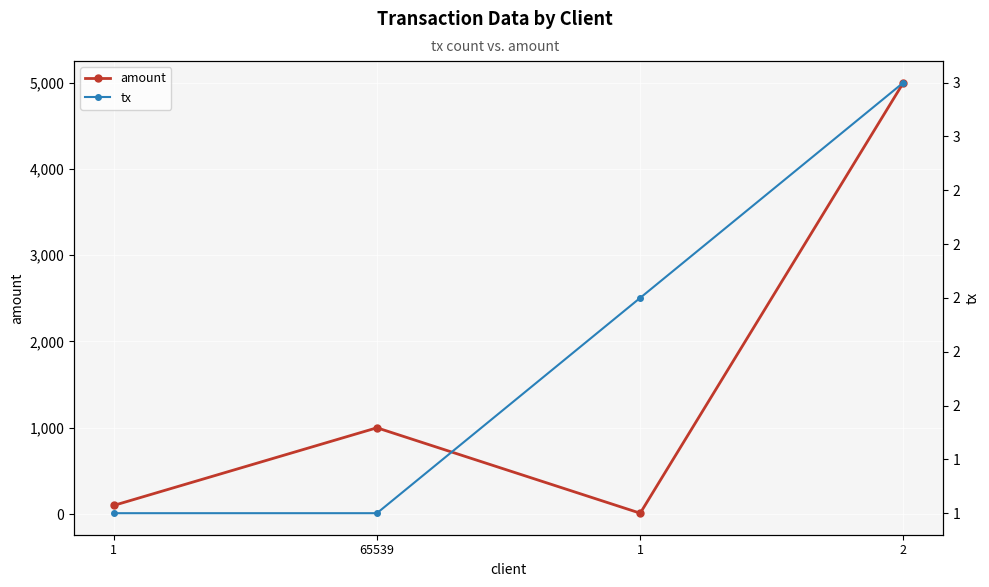

Which series has the widest spread of values?

amount